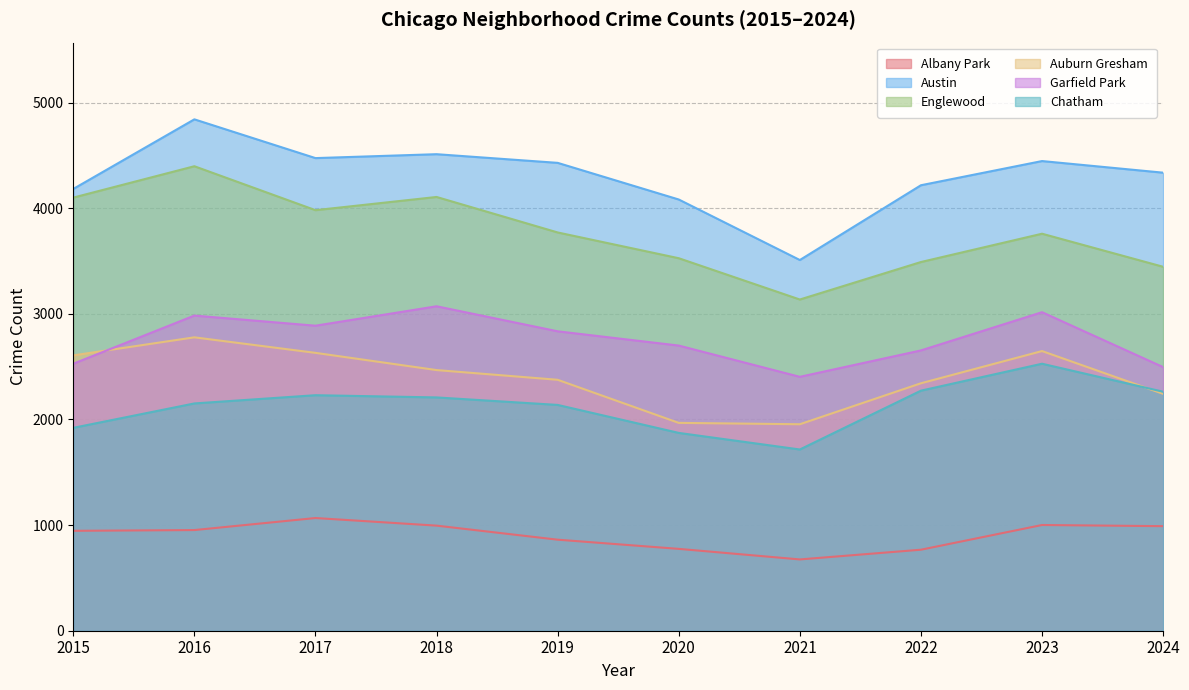

How many lines are shown in the chart?

6